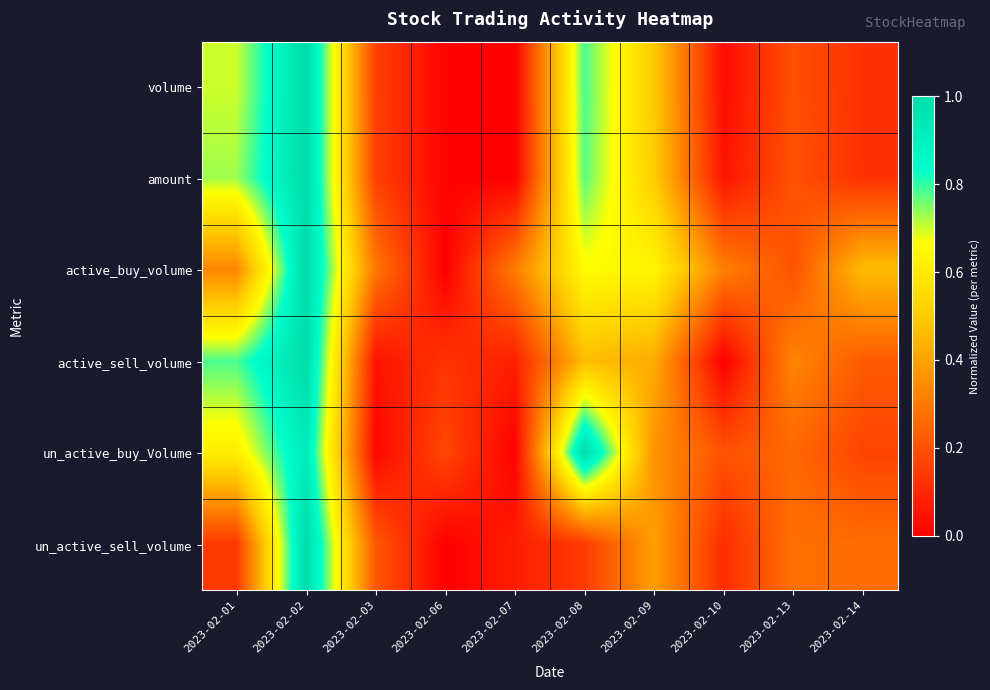

At how many categories does at least one series exceed 0?

10